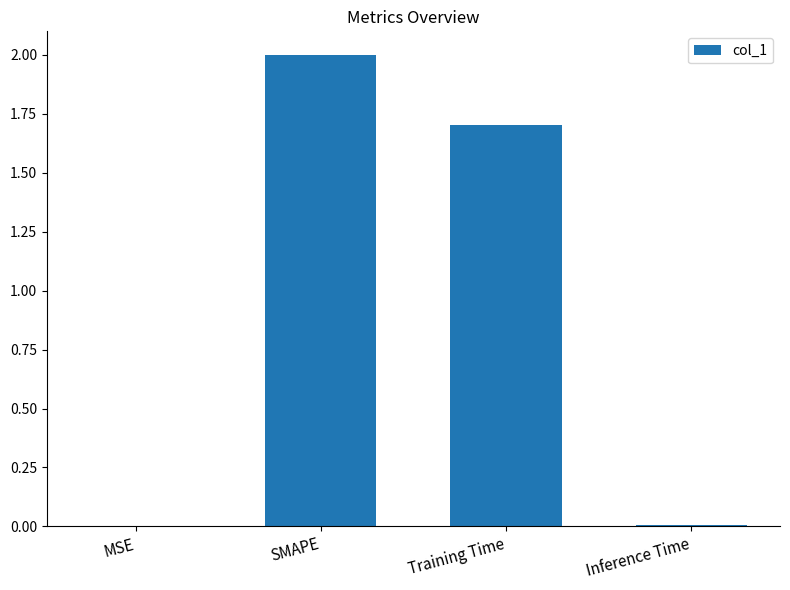

What is the maximum value shown in the chart?

2.0